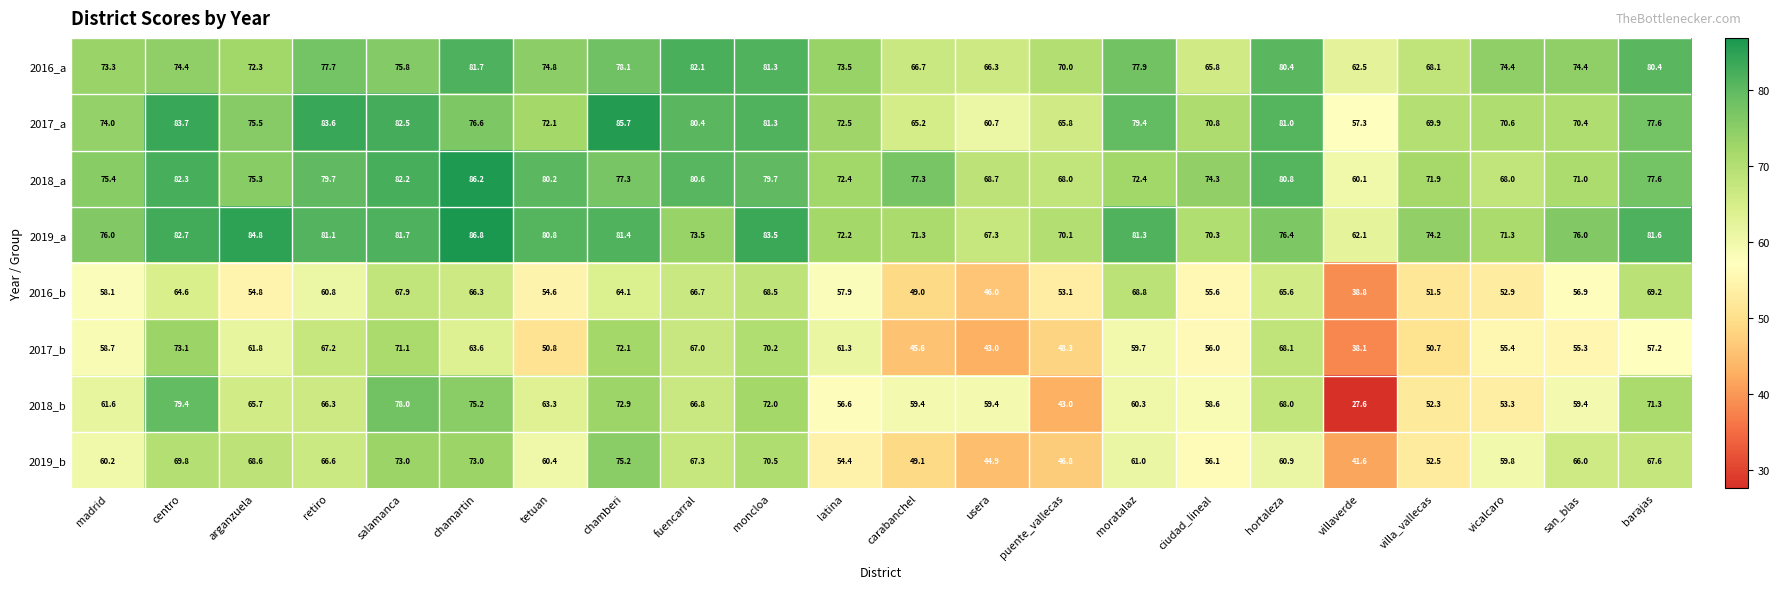

At which category does the chart reach its peak across all series?

chamartin